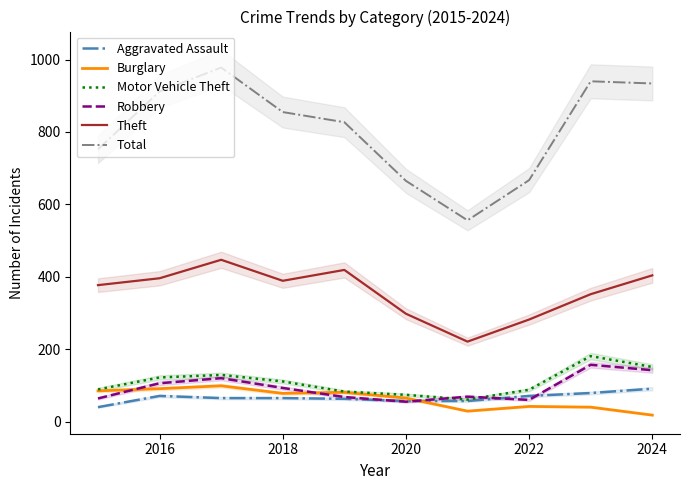

What is the difference between the Motor Vehicle Theft values at 2016 and 2022?

34